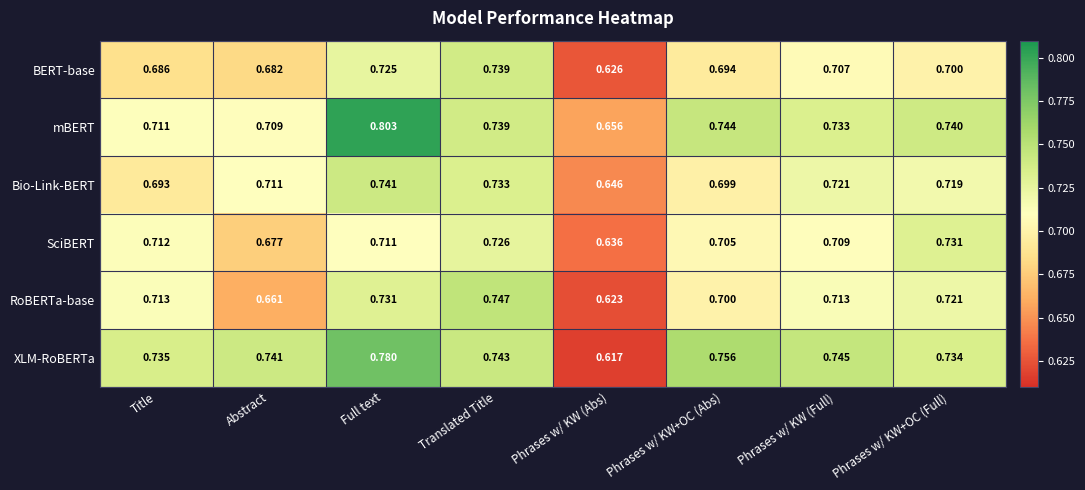

Which series has the widest spread of values?

XLM-RoBERTa